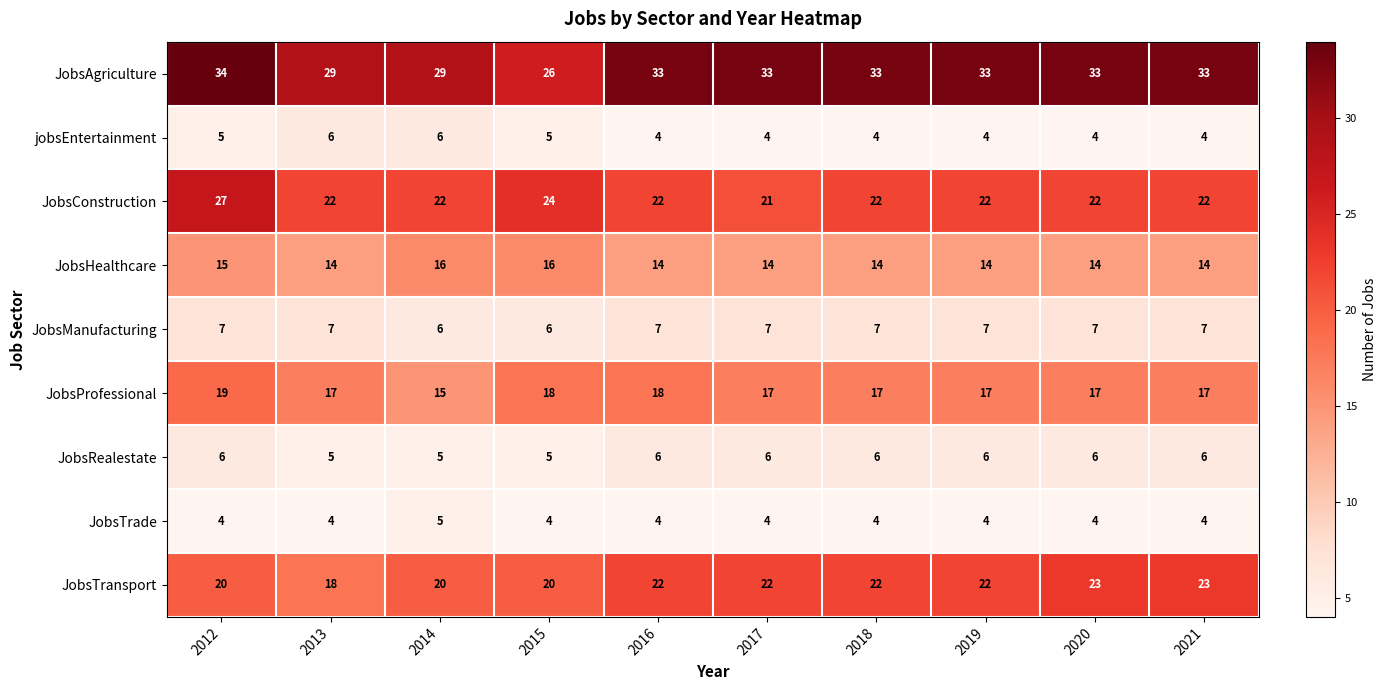

Between 2014 and 2018, which series saw the biggest shift?

JobsAgriculture